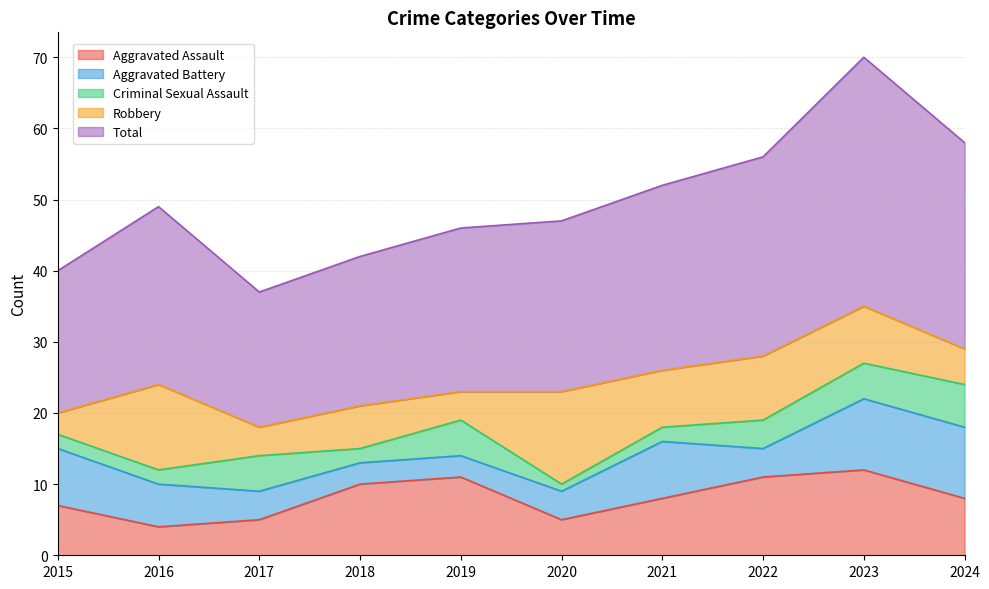

Which series changed the most between 2015 and 2024?

Total